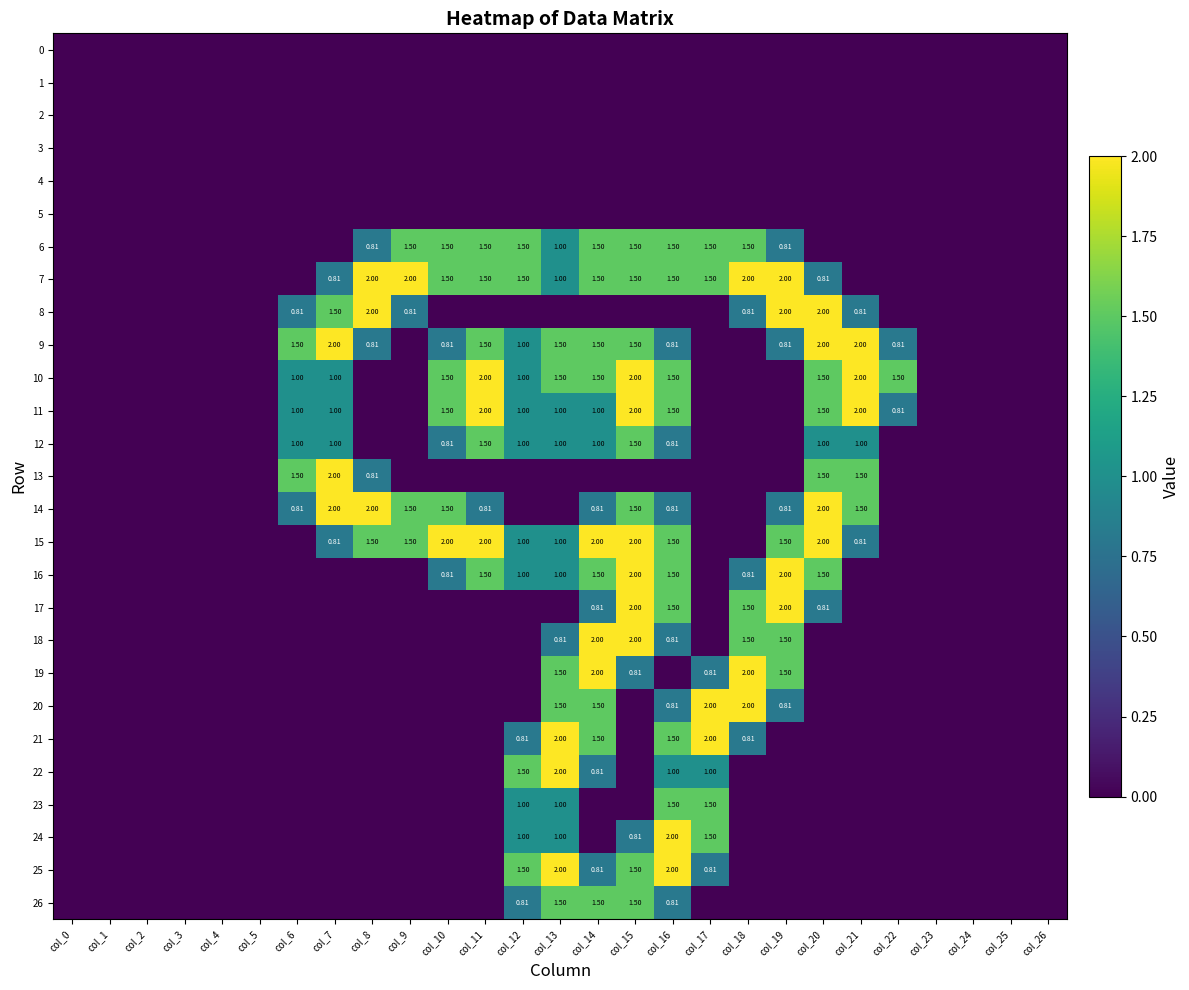

Between col_25 and col_5, which is larger?

col_25